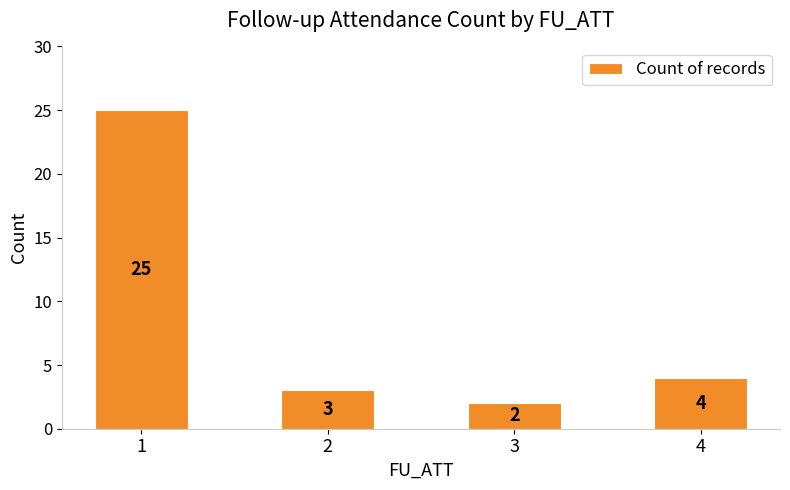

What is the maximum value shown in the chart?

25